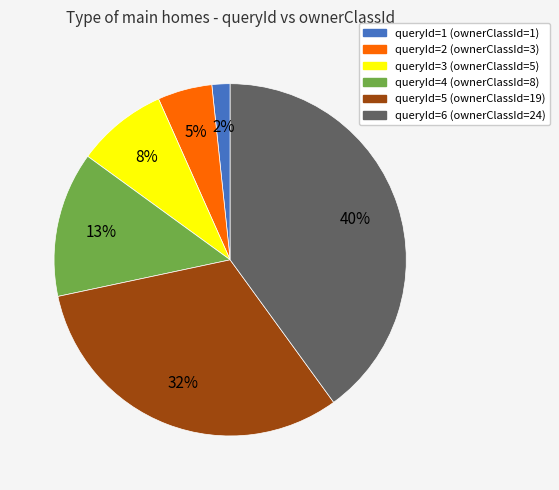

To the nearest percent, what is the average slice percentage?

17%